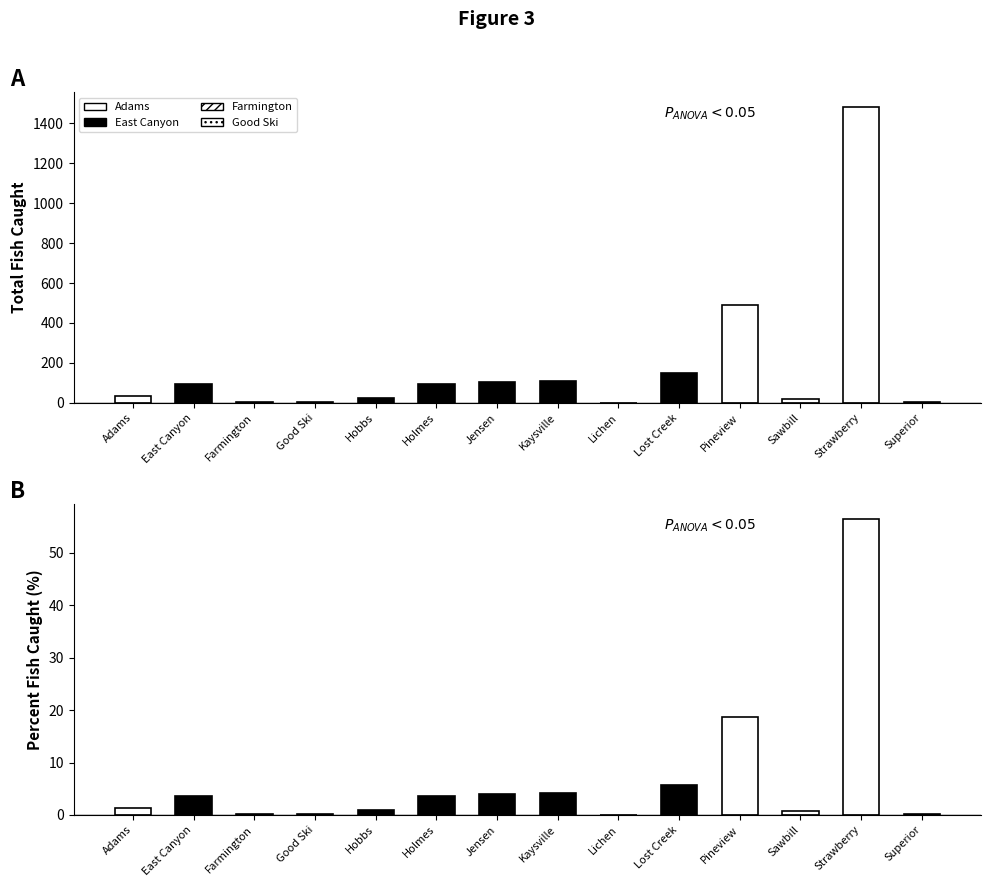

What is the difference between the maximum and minimum values in the Total Fish Caught series?

1479.0